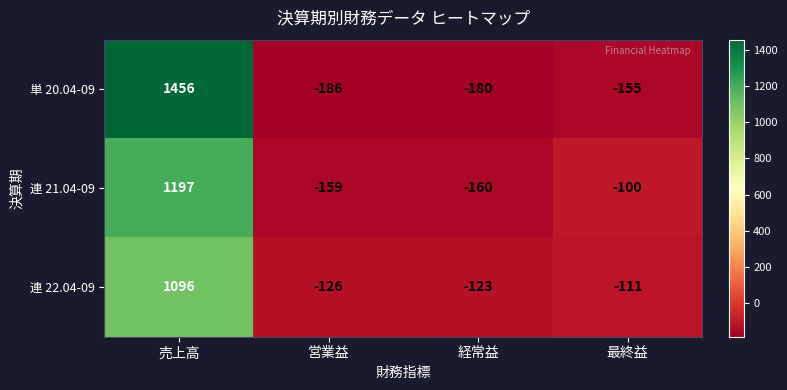

Where is 単 20.04-09 nearest to the value 635?

最終益